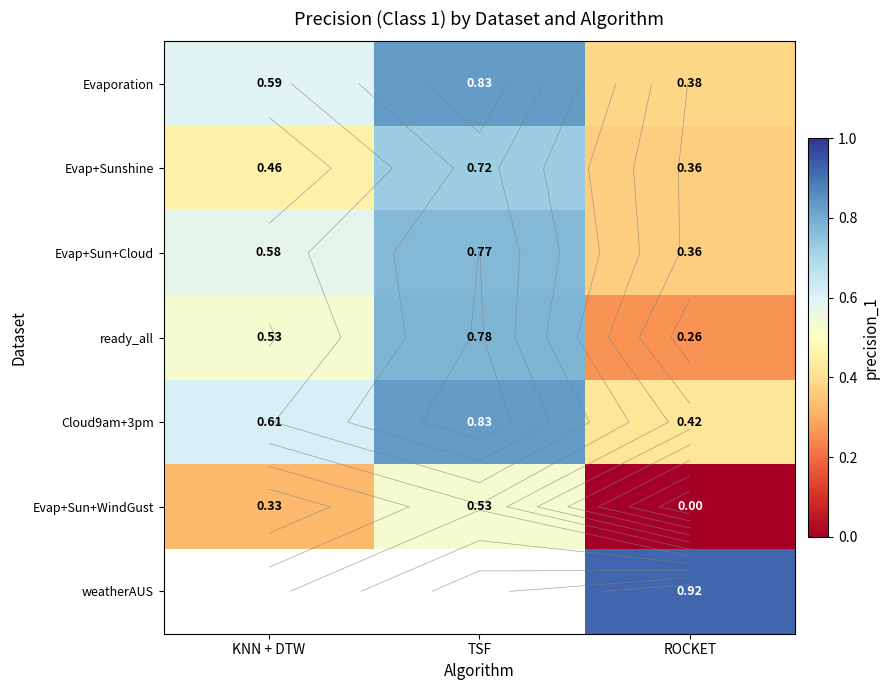

Is it true that Evap+Sun+Cloud equals 0.8 at TSF?

True